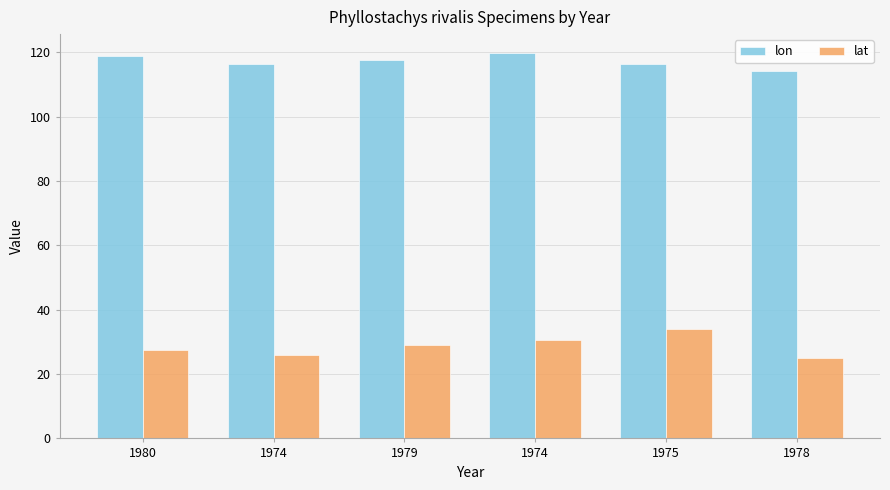

Does the chart contain any negative values?

No